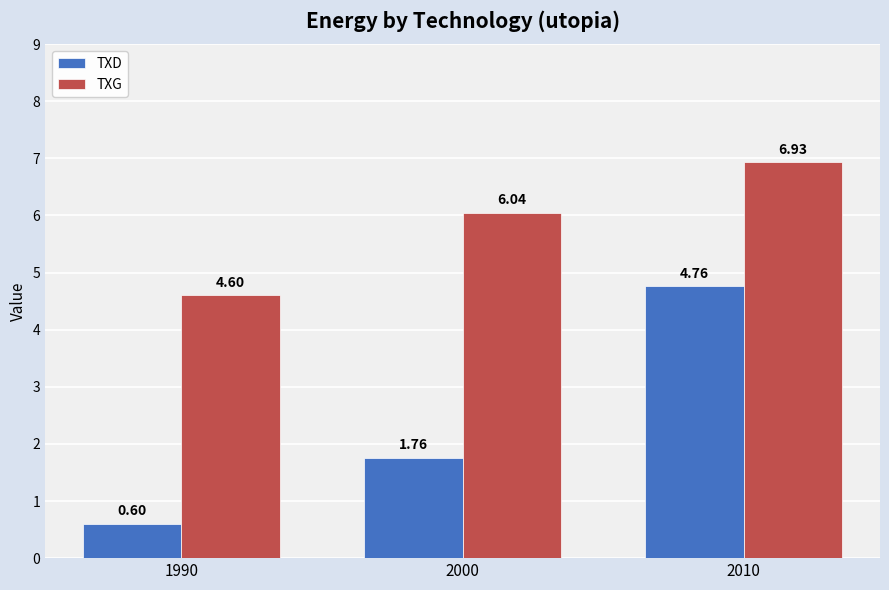

What is the difference between the maximum and minimum values in the TXG series?

2.3